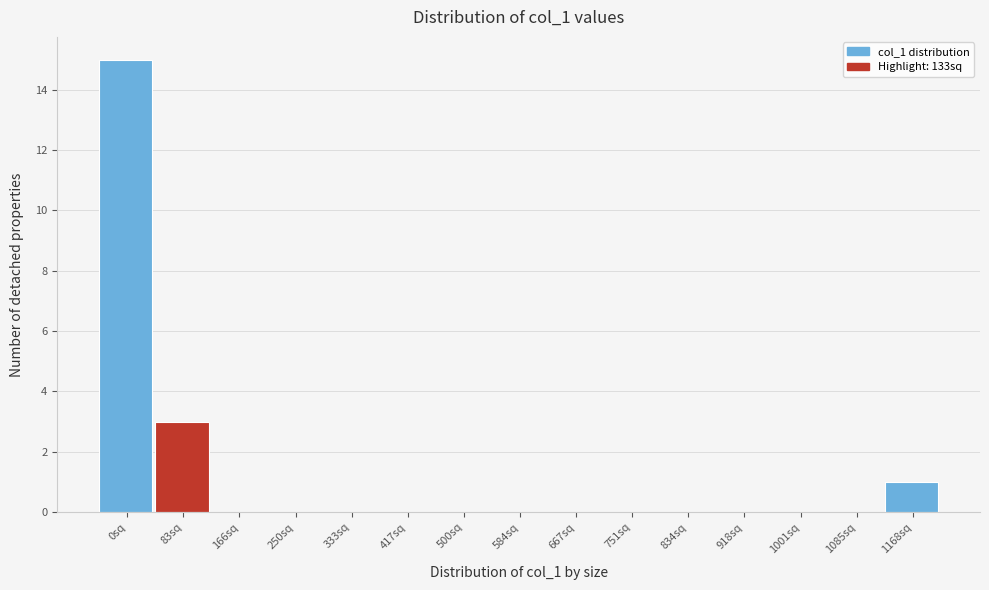

Reading right to left, what are all the values shown in this chart?

1168sq=1	1085sq=0	1001sq=0	918sq=0	834sq=0	751sq=0	667sq=0	584sq=0	500sq=0	417sq=0	333sq=0	250sq=0	166sq=0	83sq=3	0sq=15